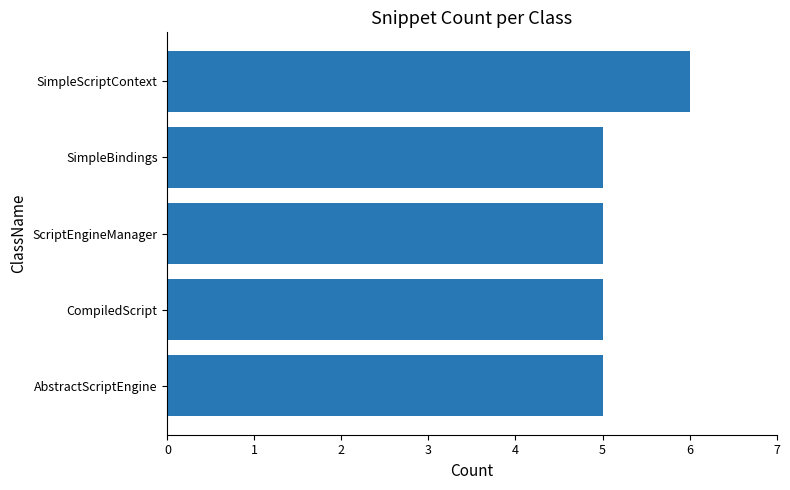

Count the values in the range 5 to 6.

5